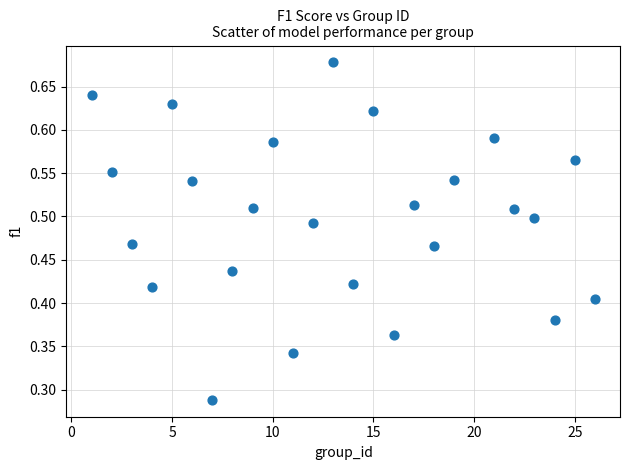

What is the range of X values (max minus min)?

25.0